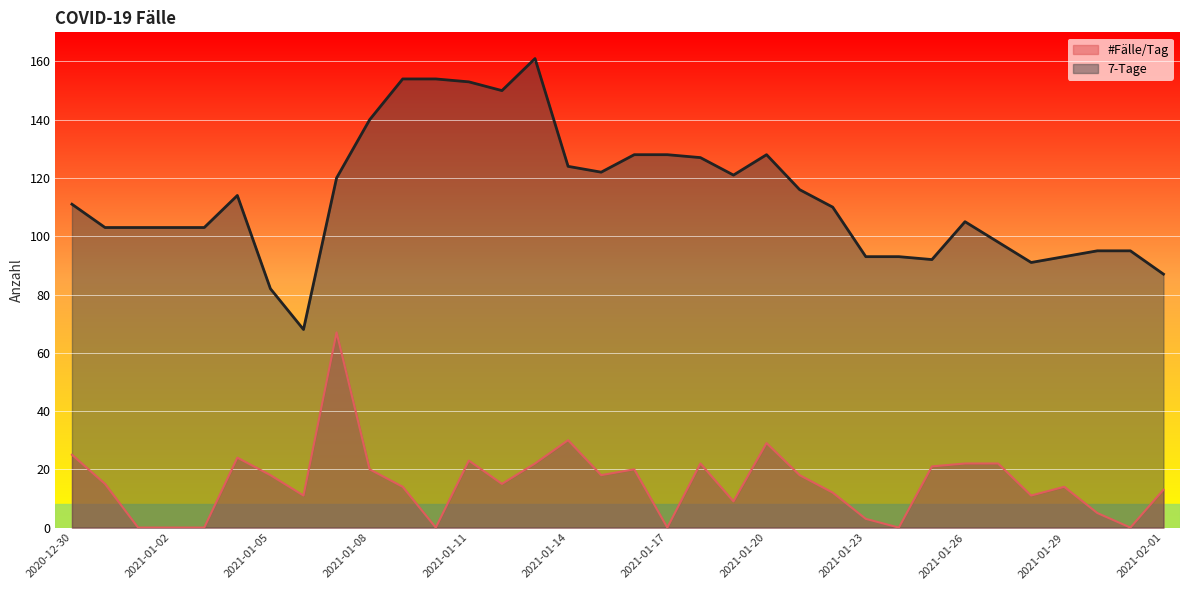

Where does the 7-Tage series first go above 111?

2021-01-04